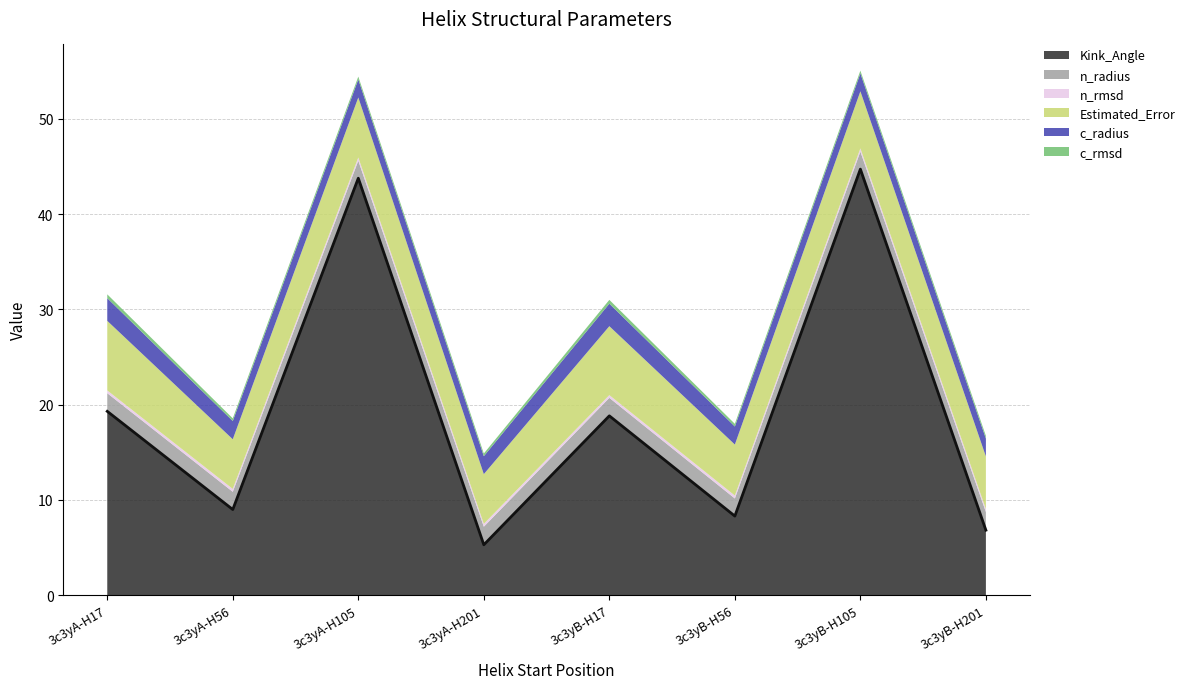

Reading right to left, extract all data points from this chart.

Kink_Angle: 6.8	44.7	8.3	18.8	5.3	43.8	9.0	19.3
n_radius: 1.9	1.8	1.8	1.9	1.9	1.8	1.9	1.9
n_rmsd: 0.3	0.3	0.3	0.3	0.3	0.3	0.3	0.3
Estimated_Error: 5.5	6.0	5.4	7.2	5.2	6.3	5.2	7.3
c_radius: 1.9	1.9	1.9	2.4	1.9	1.9	1.9	2.4
c_rmsd: 0.3	0.3	0.3	0.4	0.3	0.3	0.3	0.4